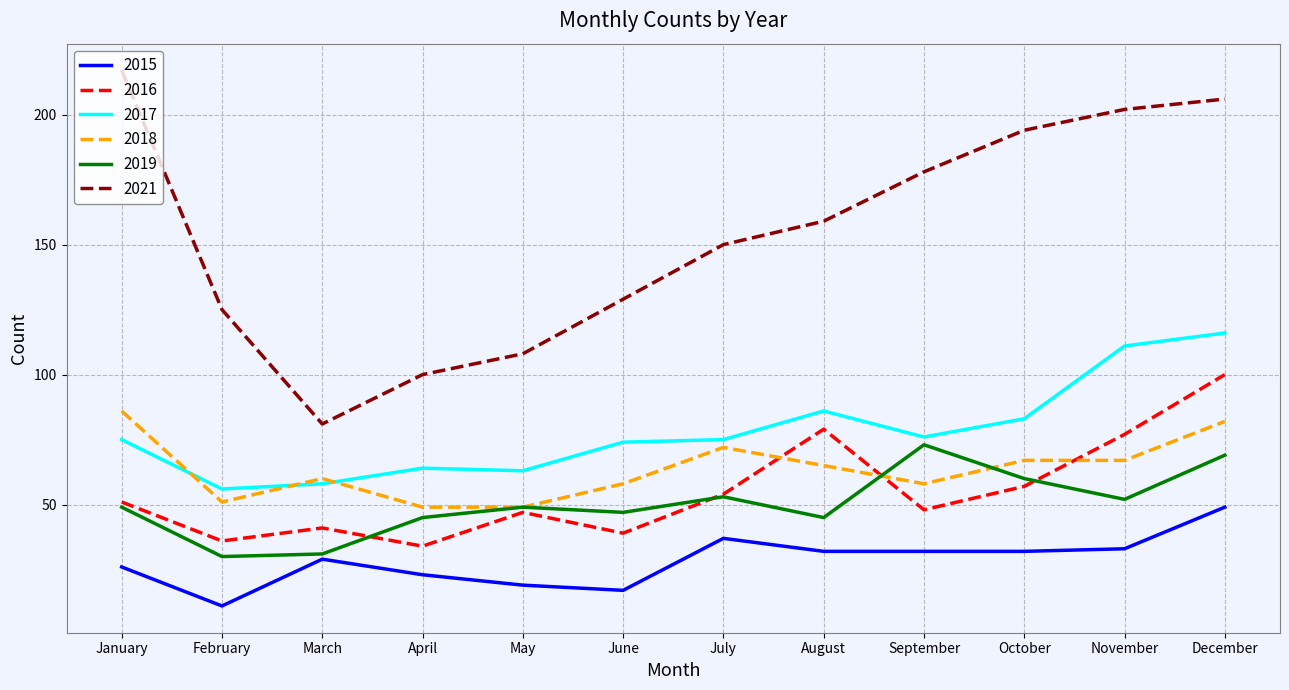

What is the total value across all series at February?

309